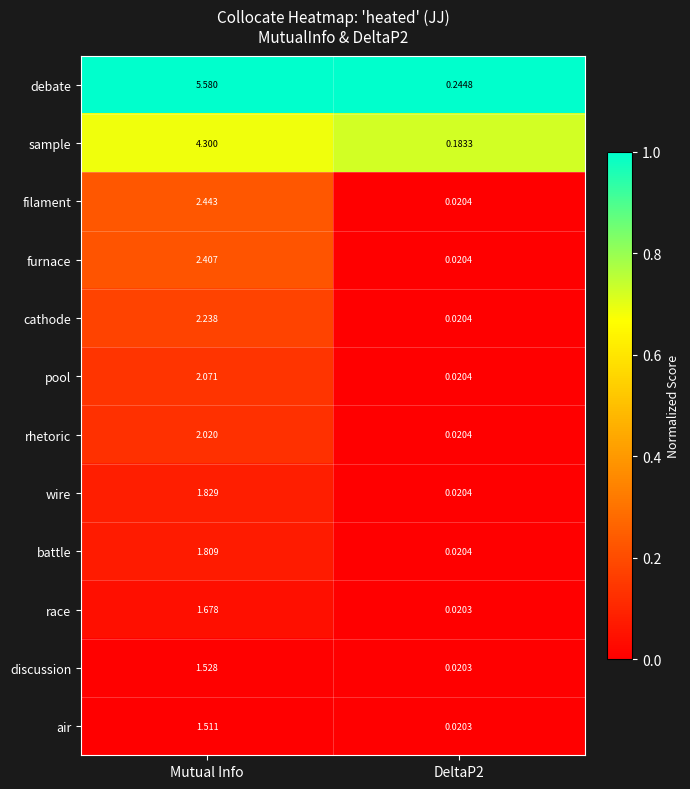

Which category has the highest value across all series?

Mutual Info